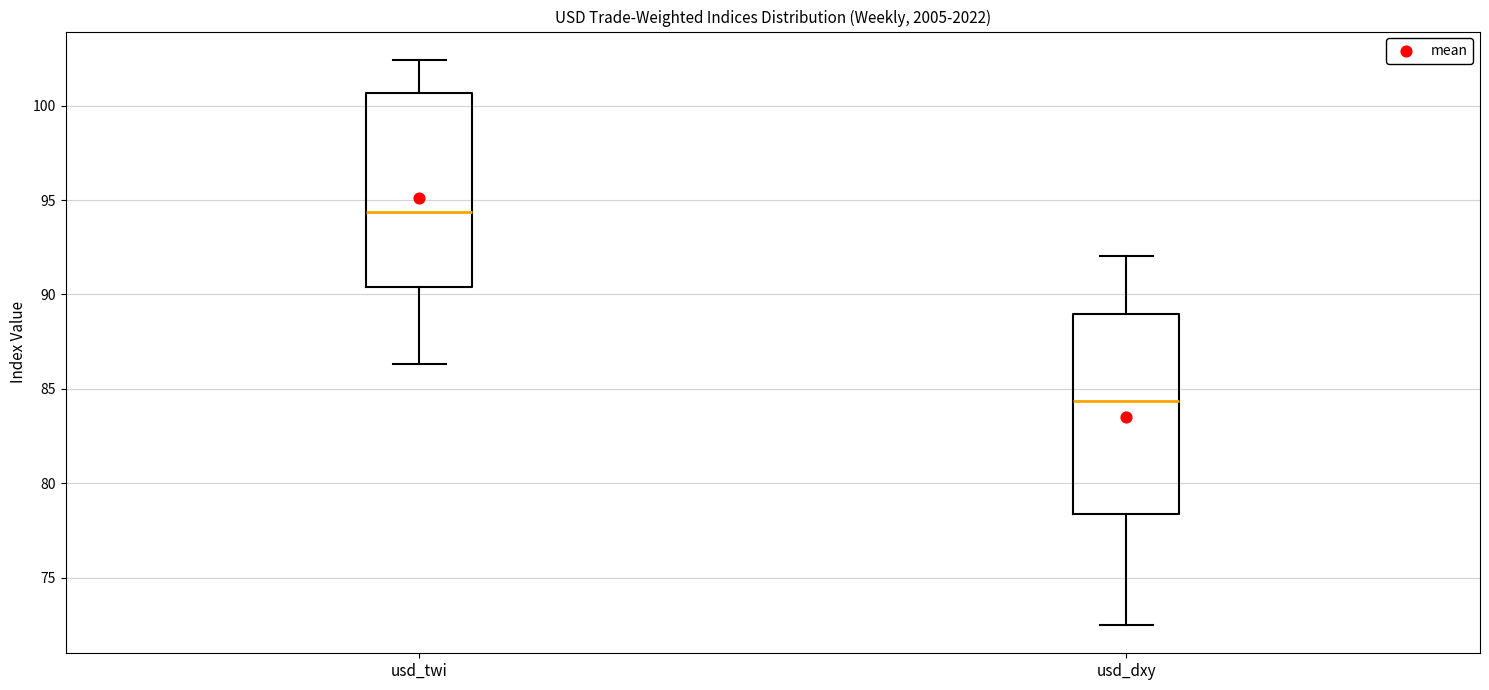

Where does the median line of the box for usd_twi sit on the y-axis? The values are not printed on the chart, so give them approximately, as read against the axis.

94.5